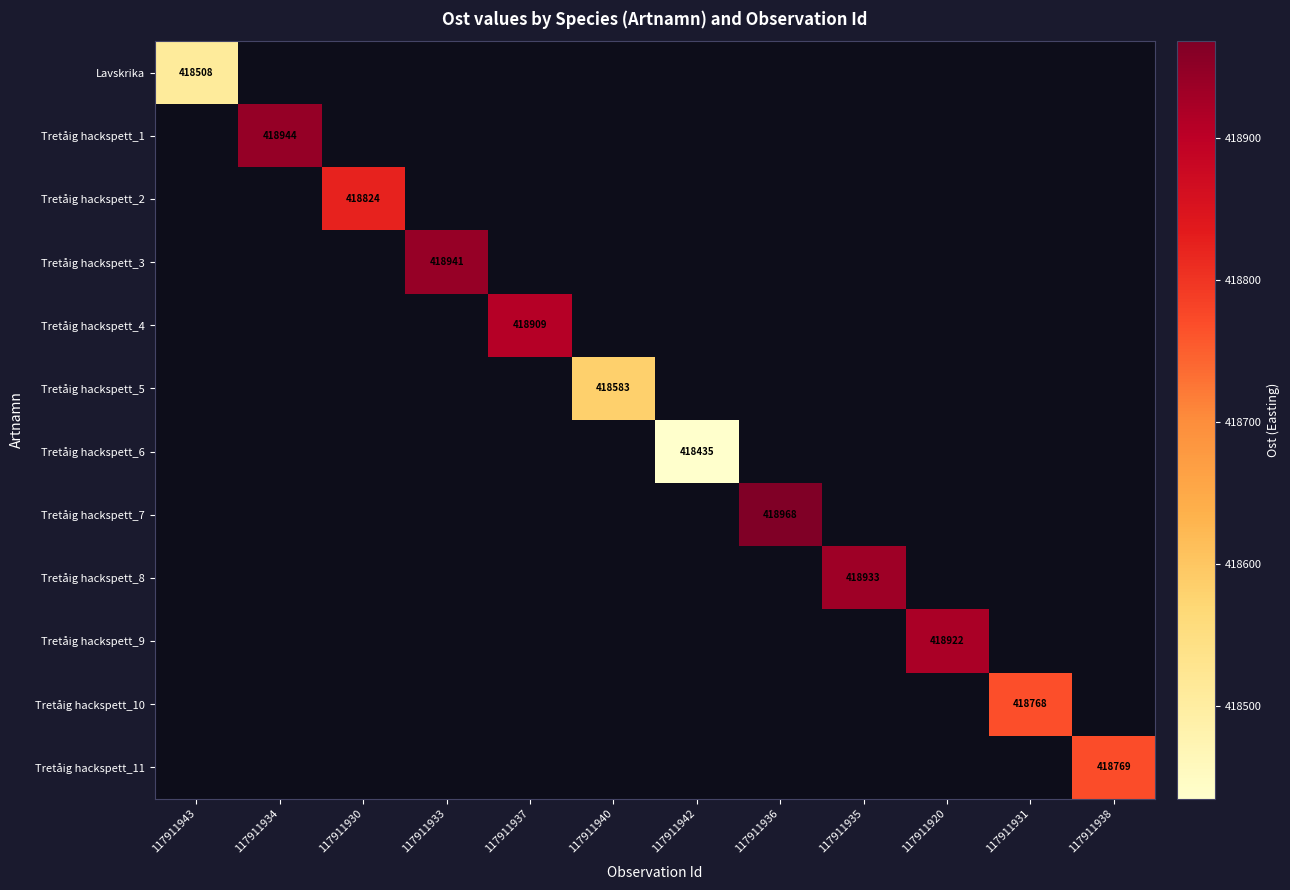

How many data points does each series have?

12